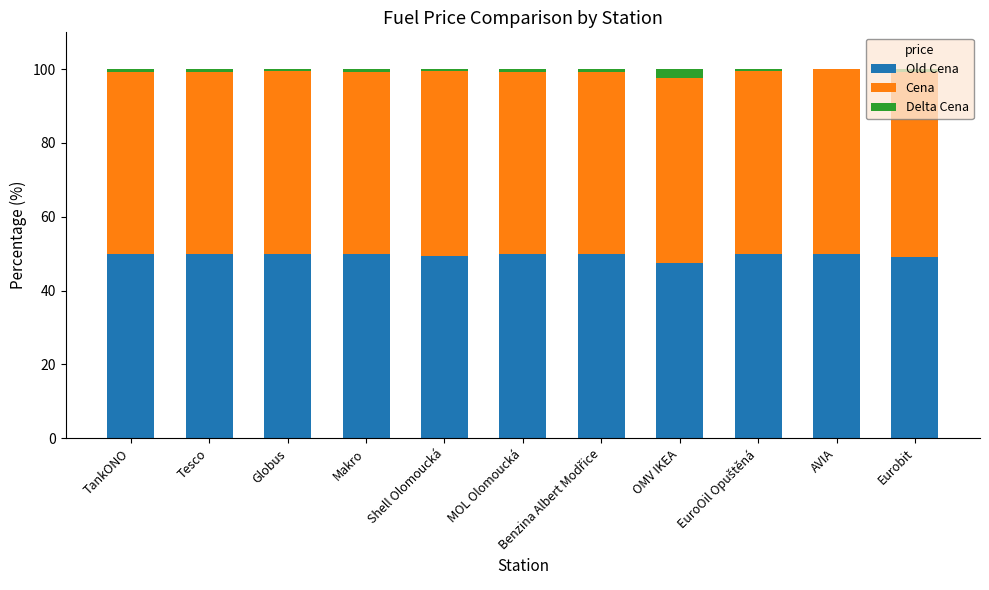

What is the difference between the second highest and minimum values in the Old Cena series?

2.4